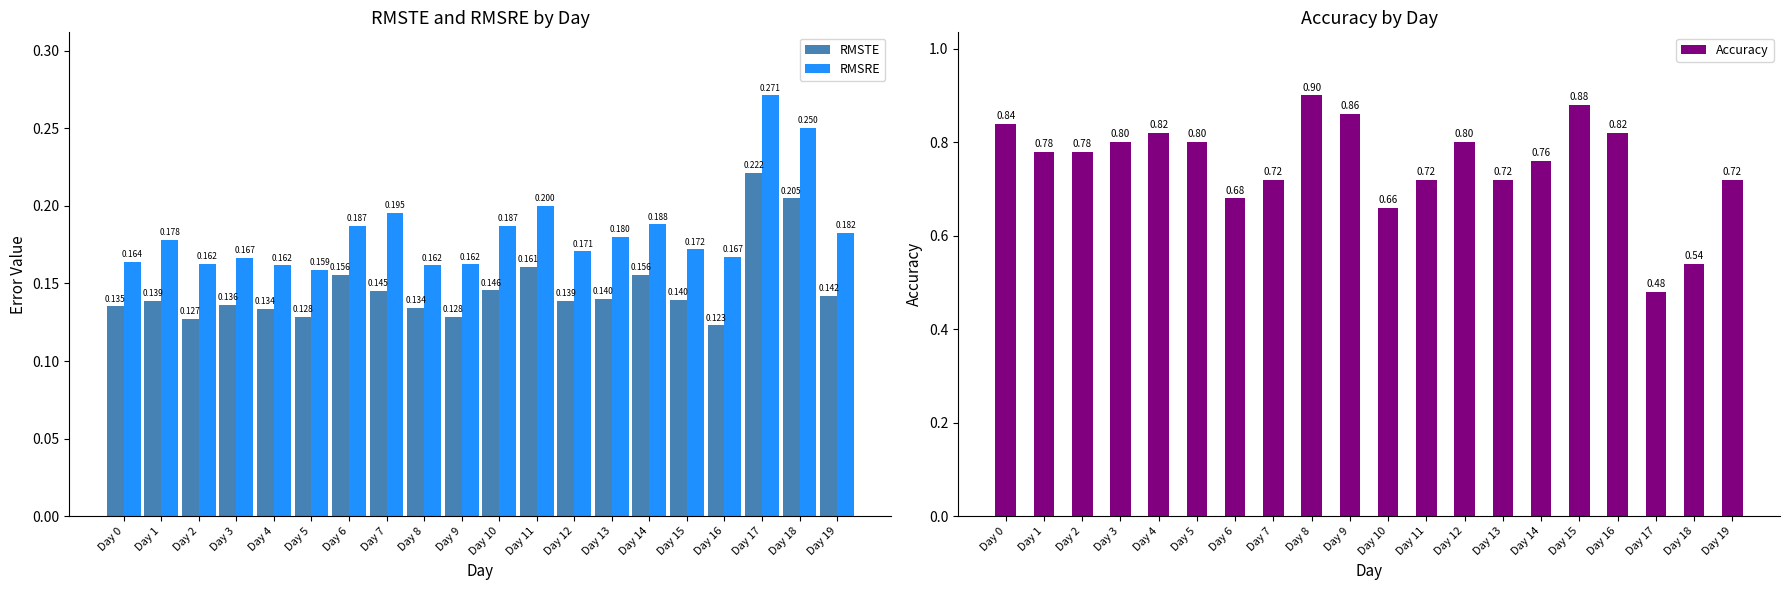

Between Day 7 and Day 17, which series saw the biggest shift?

Accuracy